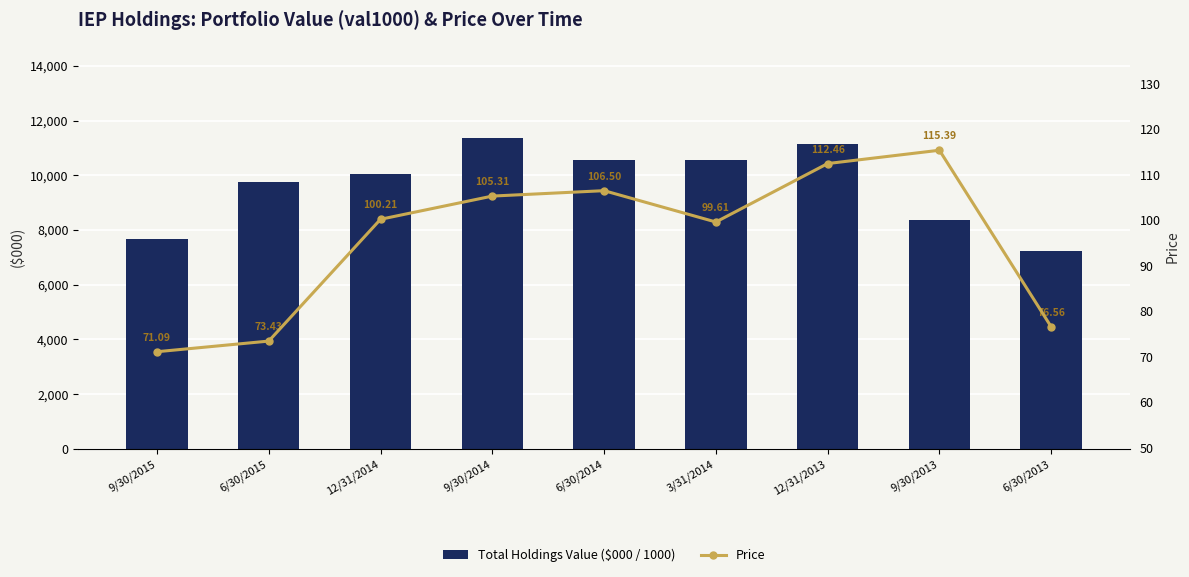

At which label is Total Holdings Value ($000 / 1000) closest to 9283?

6/30/2015